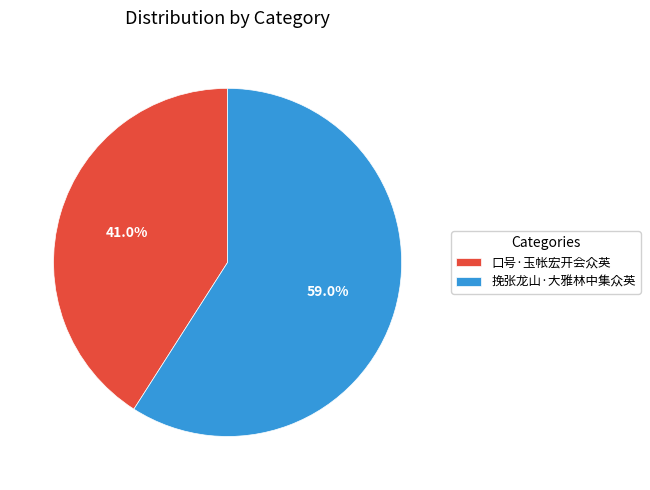

Which has a higher value, 挽张龙山·大雅林中集众英 or 口号·玉帐宏开会众英?

挽张龙山·大雅林中集众英